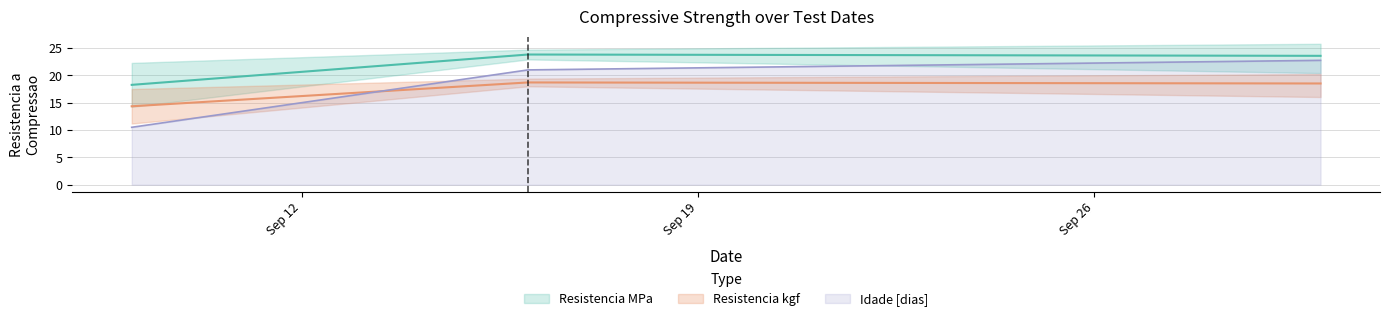

At 2025-09-09, list the series in order from smallest to largest.

Idade [dias], Resistencia kgf, Resistencia MPa